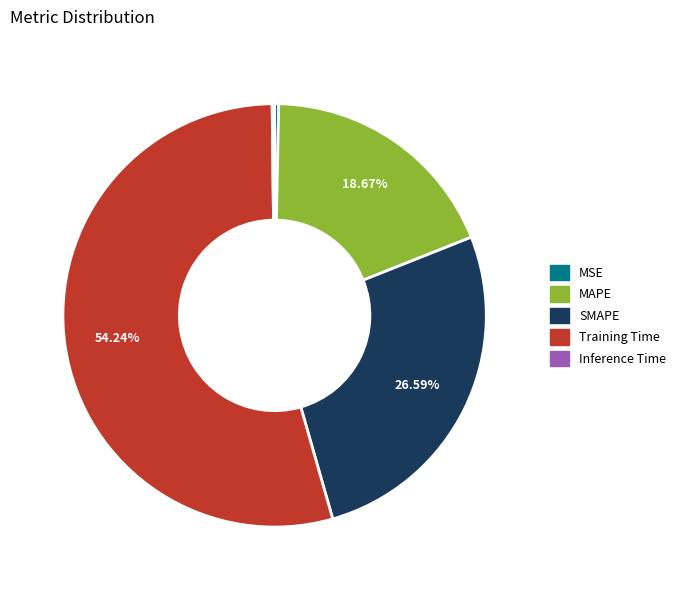

Which slice is the largest?

Training Time